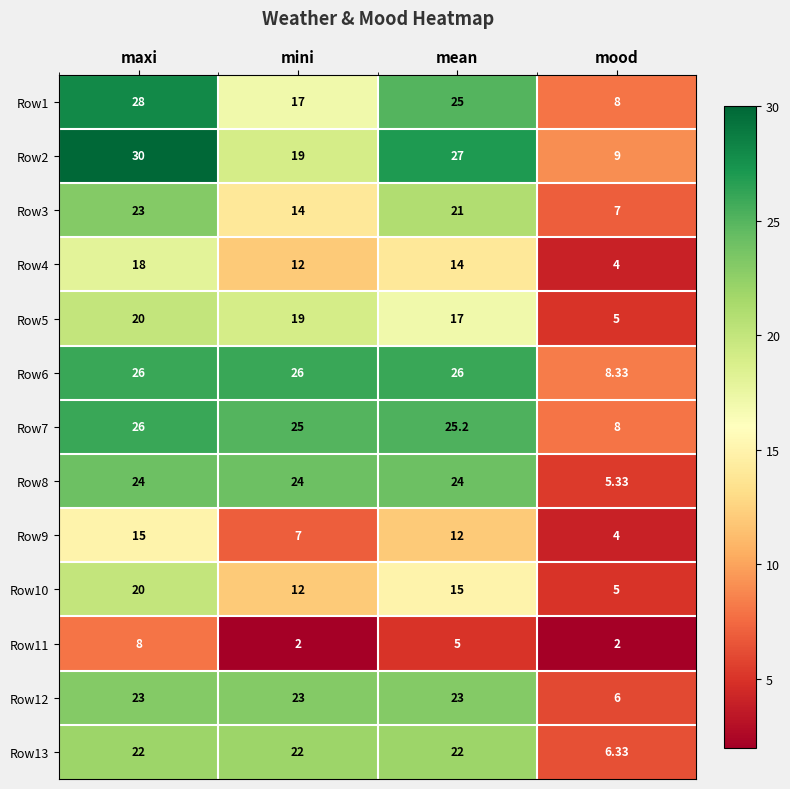

Which label corresponds to the largest value in the chart?

maxi